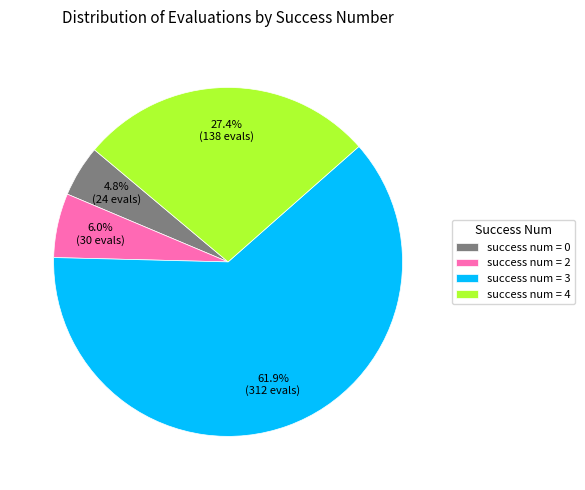

Is there any slice that represents more than half of the pie?

Yes